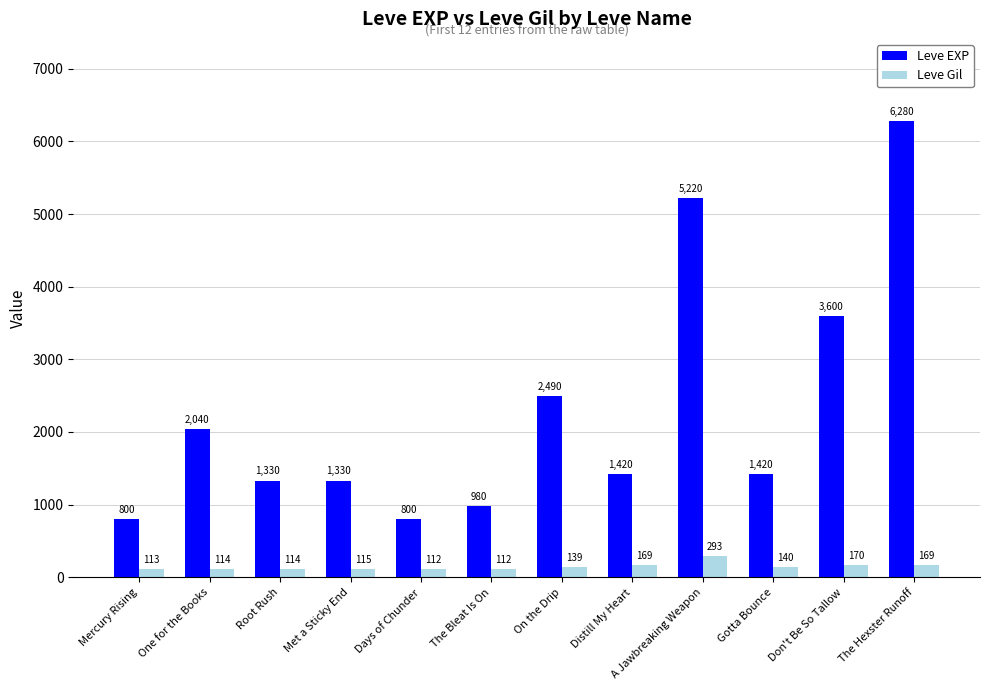

What is the minimum value for Leve EXP?

800